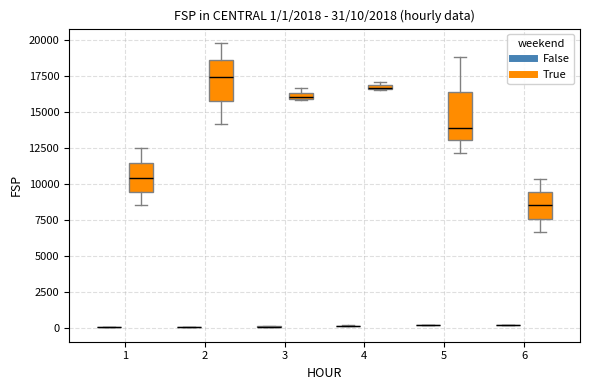

Which box is the tallest, from its lower edge to its upper edge?

5 (True)